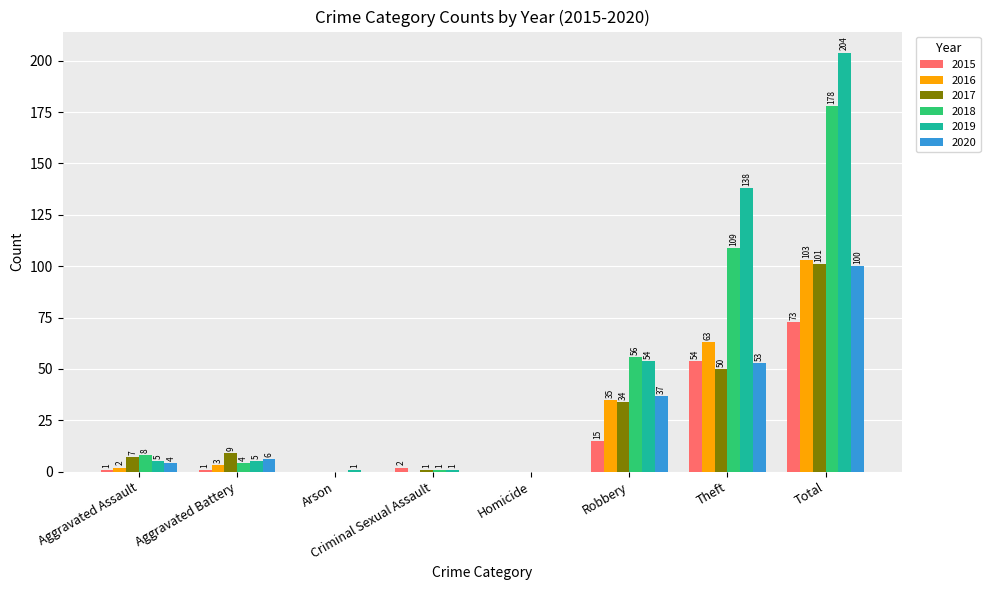

Is the value of 2017 at Theft greater than the value of 2016 at Aggravated Assault?

Yes